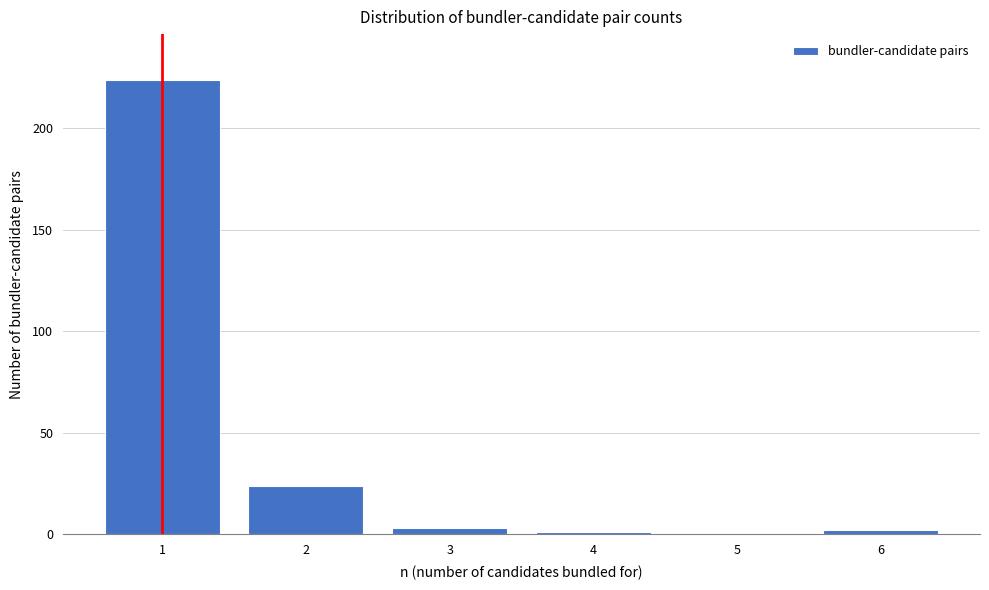

What is the height of the bar covering 0.5 to 1.5 on the x-axis? The values are not printed on the chart, so give them approximately, as read against the axis.

225